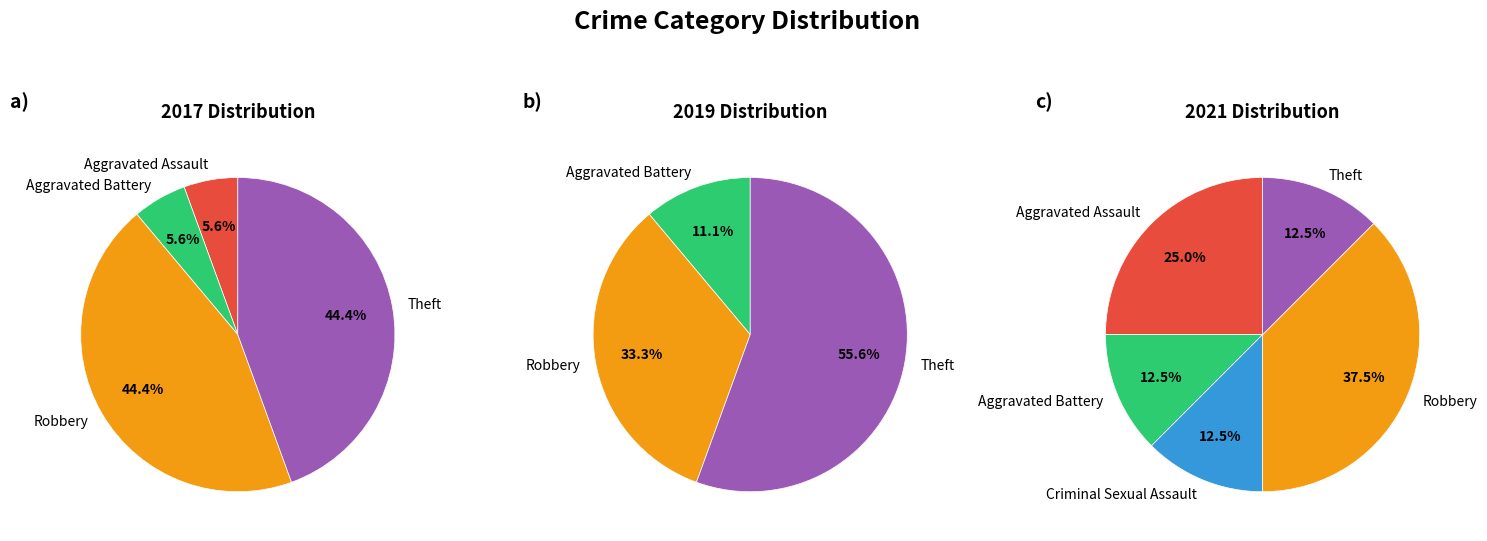

How many segments does this pie chart have?

5